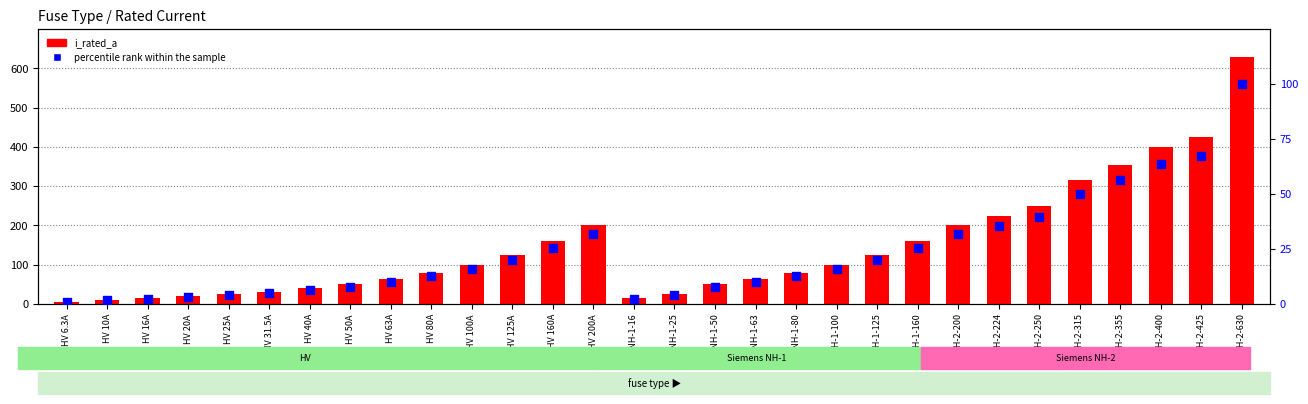

What is the total value across all series at S NH-2-200?

231.7